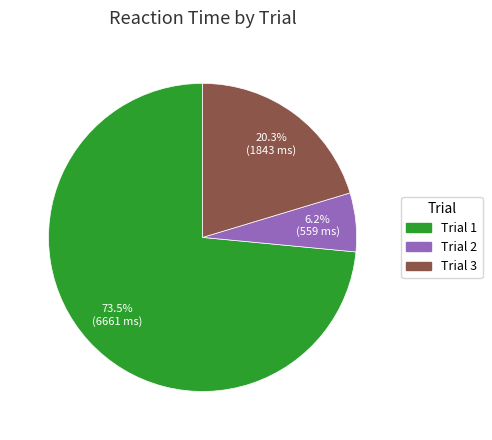

Is there any slice that represents more than half of the pie?

Yes